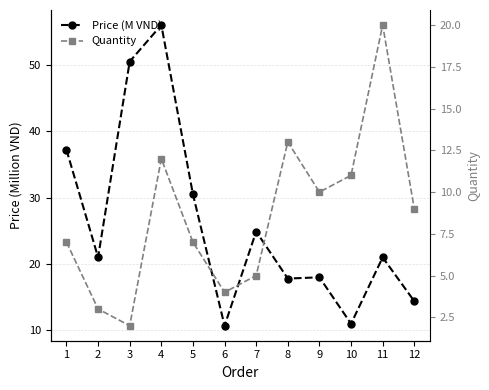

What are all the series names shown in the legend?

Price (M VND), Quantity